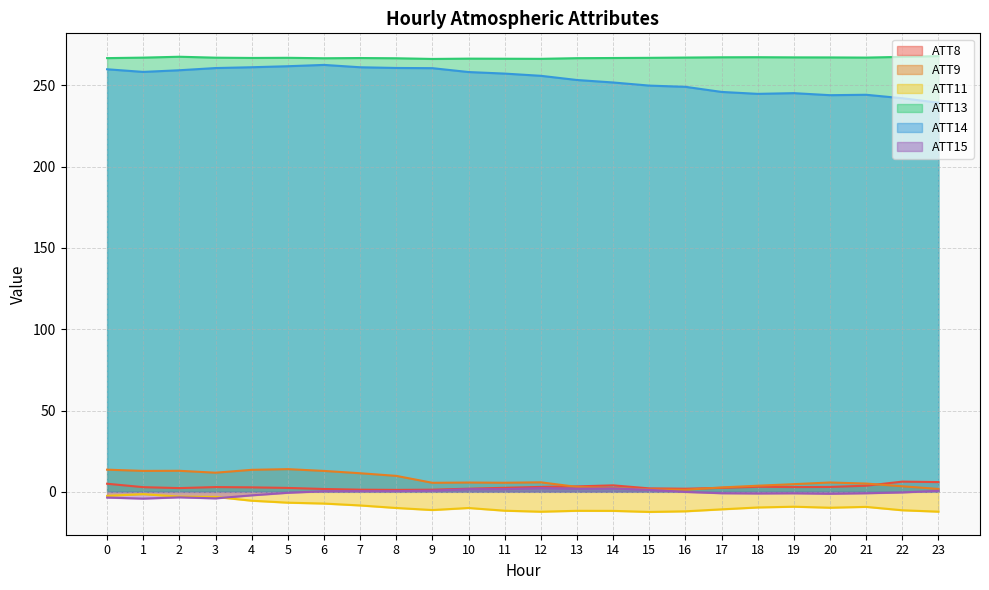

What are all the series names shown in the legend?

ATT8, ATT9, ATT11, ATT13, ATT14, ATT15